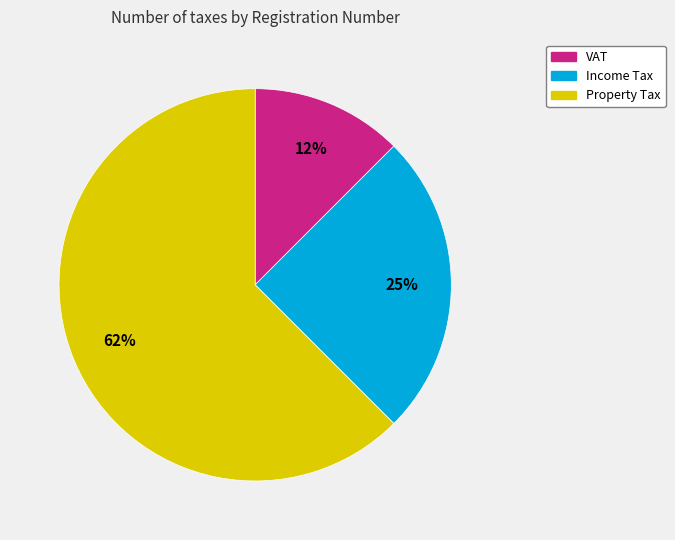

Approximately how many times larger is the value at VAT compared to Income Tax?

0.5